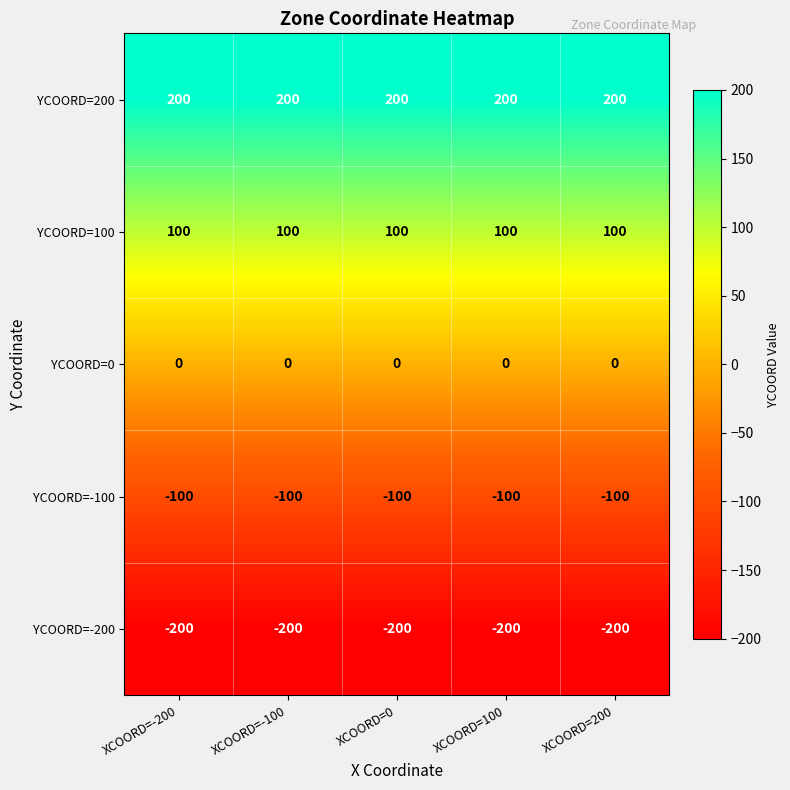

True or false: YCOORD=0 has a value of 0 at XCOORD=-200.

True